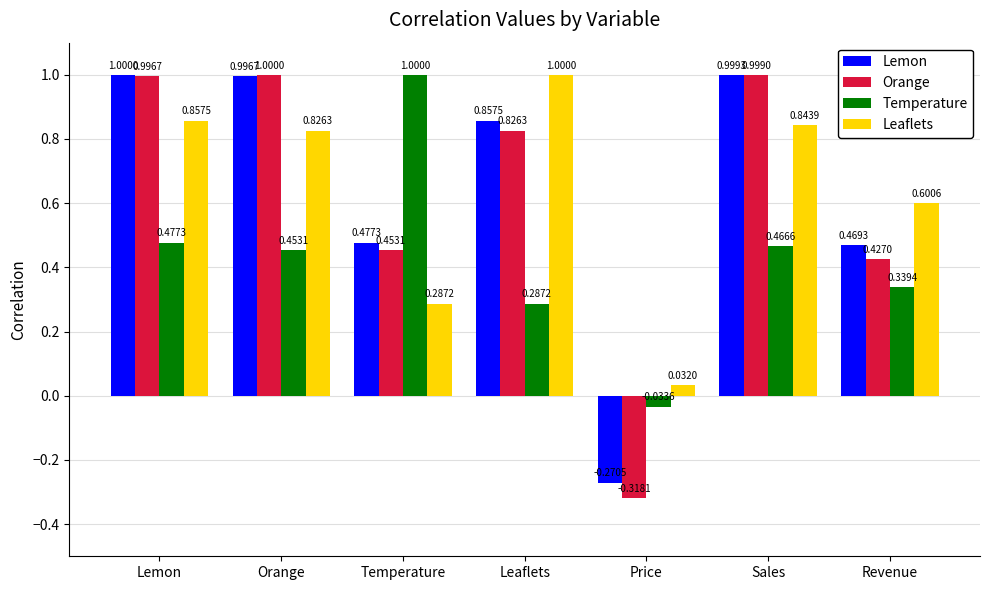

Between Leaflets and Revenue, which series saw the biggest shift?

Leaflets